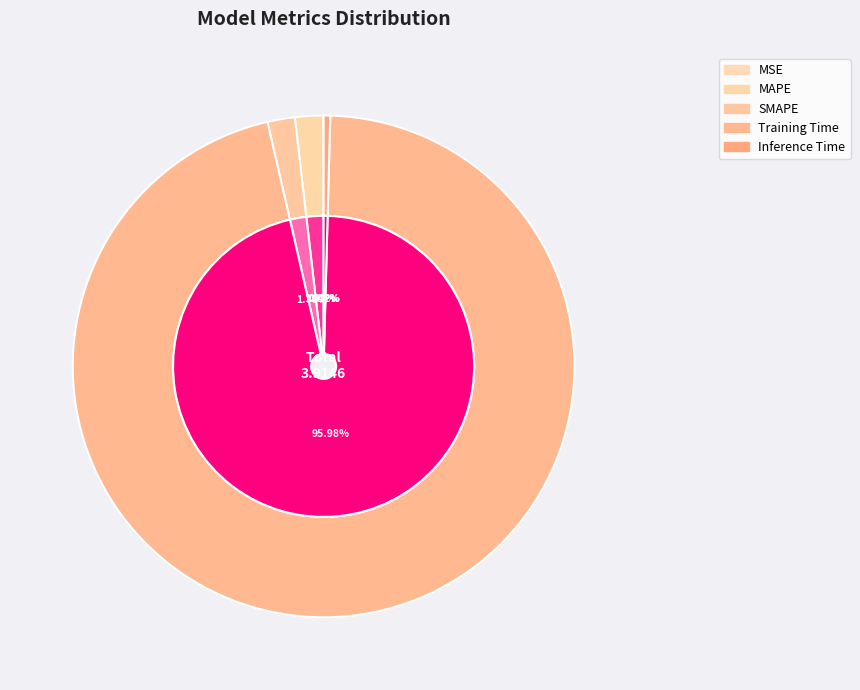

How many slices are in this pie chart?

5